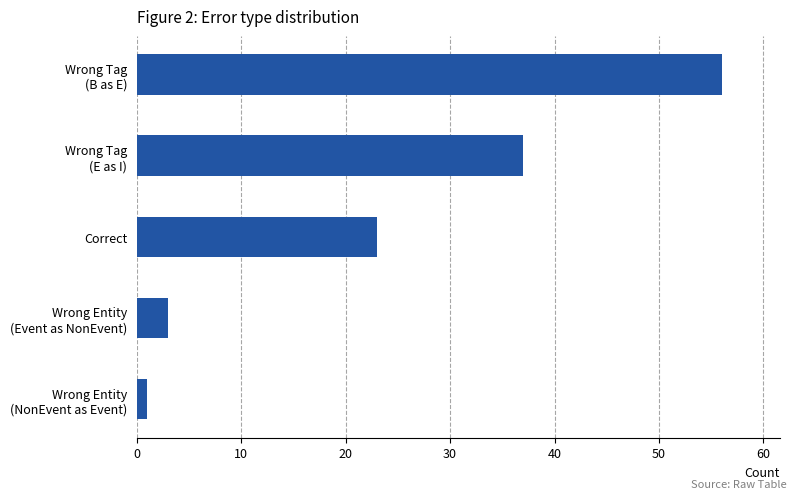

Reading top to bottom, transcribe all the data shown in this chart.

56	37	23	3	1